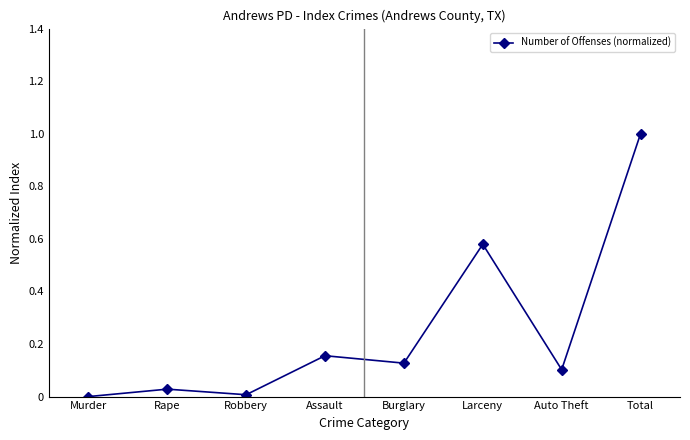

Does the chart display data point markers on the line(s)?

Yes